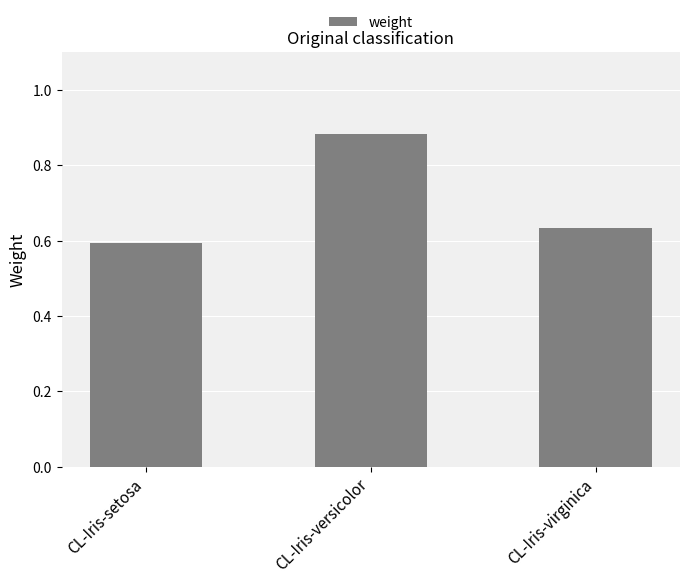

Rank the categories by value from highest to lowest.

CL-Iris-versicolor, CL-Iris-virginica, CL-Iris-setosa